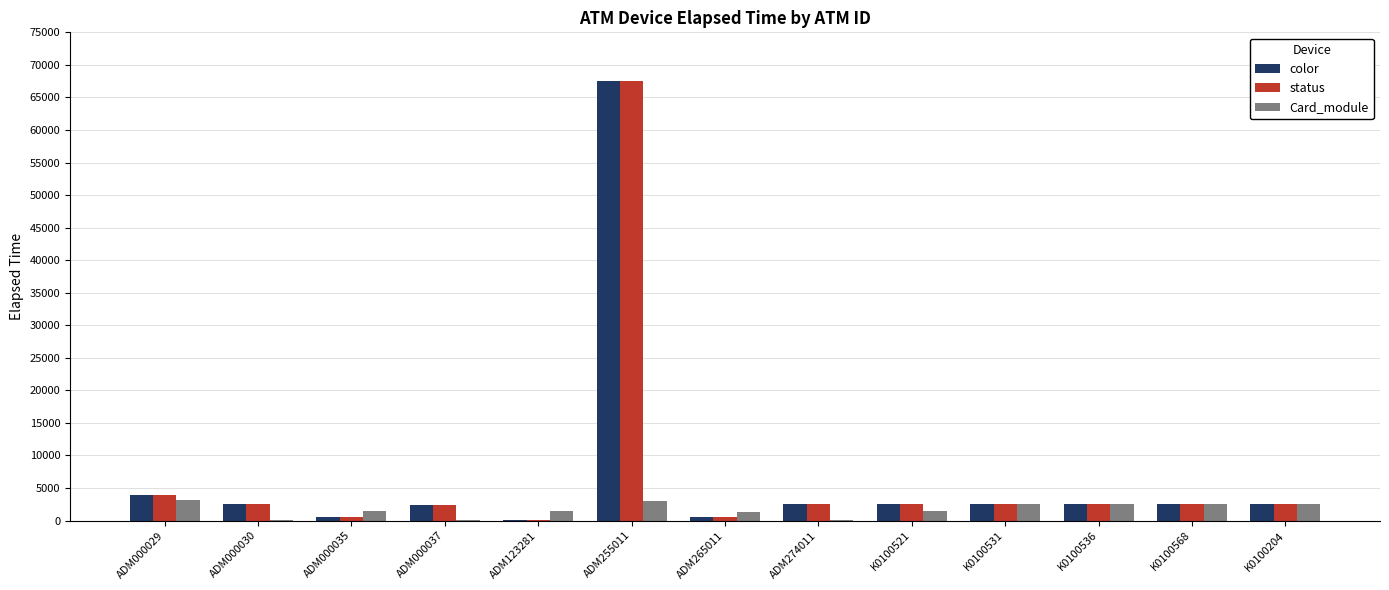

True or false: color has a value of 2564 at ADM274011.

True